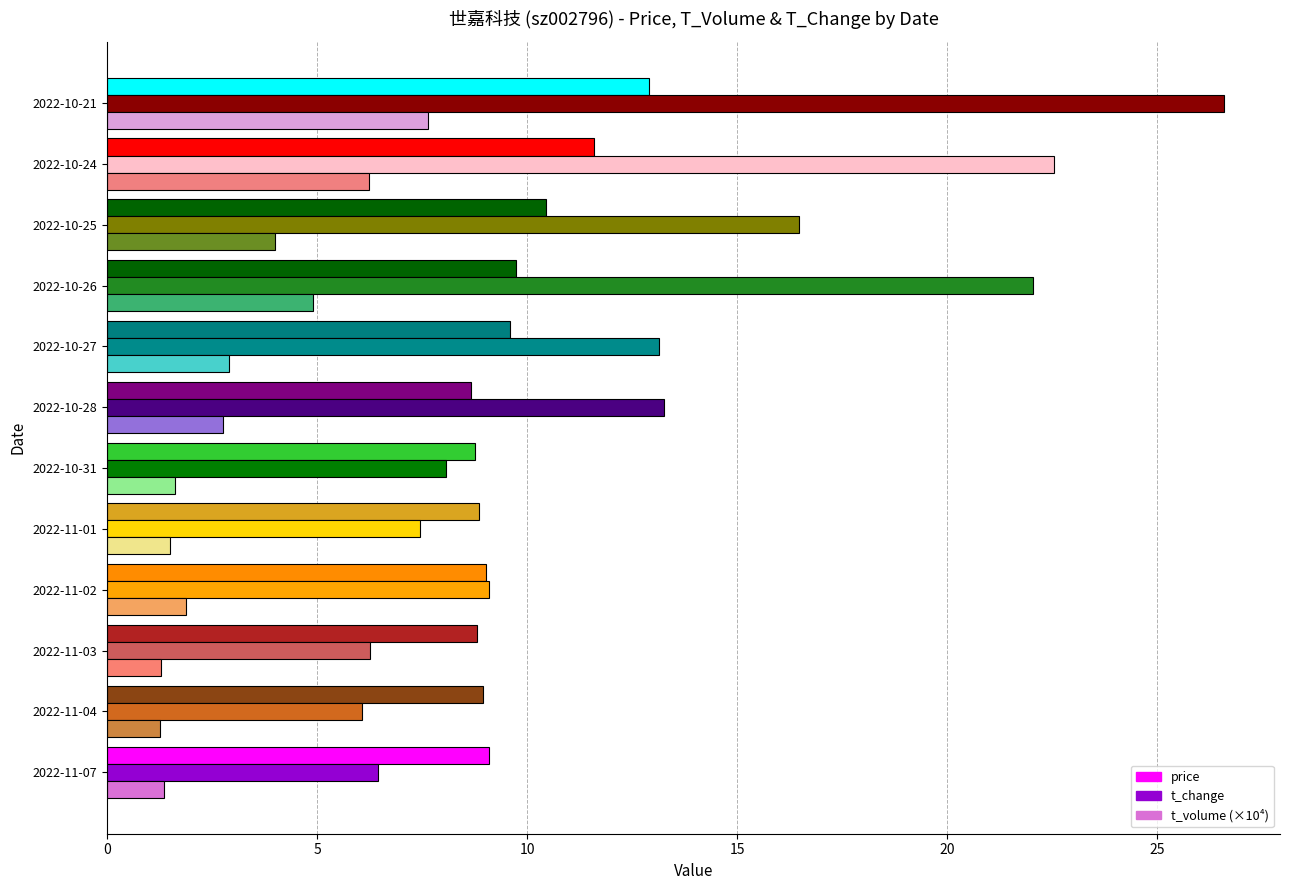

Is it true that price equals 8.7 at 2022-10-28?

True